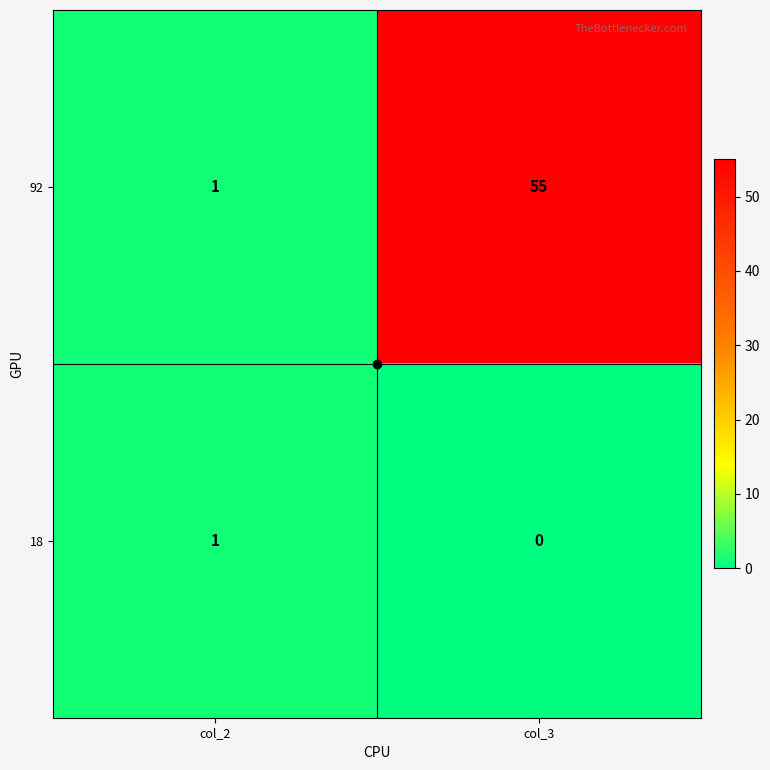

List the series in order of their peak value, highest first.

92, 18